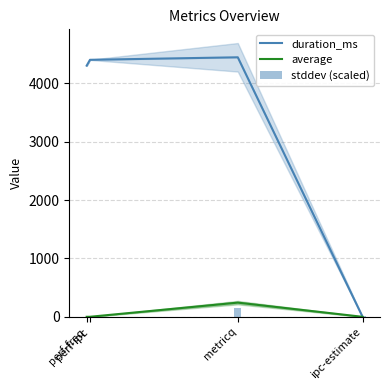

True or false: stddev (scaled) has a value of 150.6 at metricq.

True